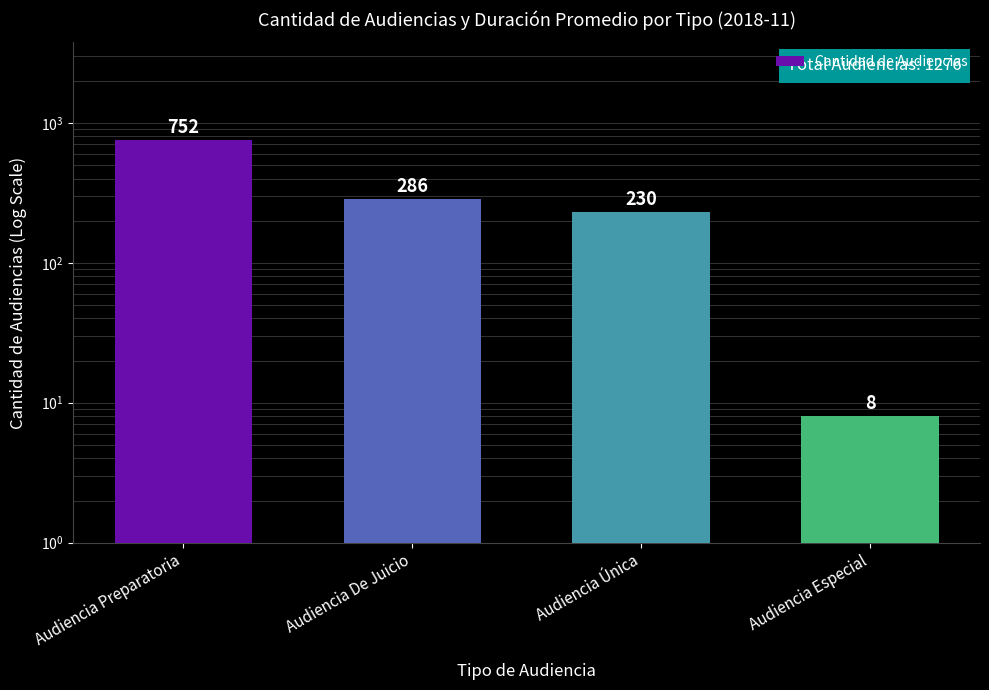

At which category does the chart reach its minimum across all series?

Audiencia Especial